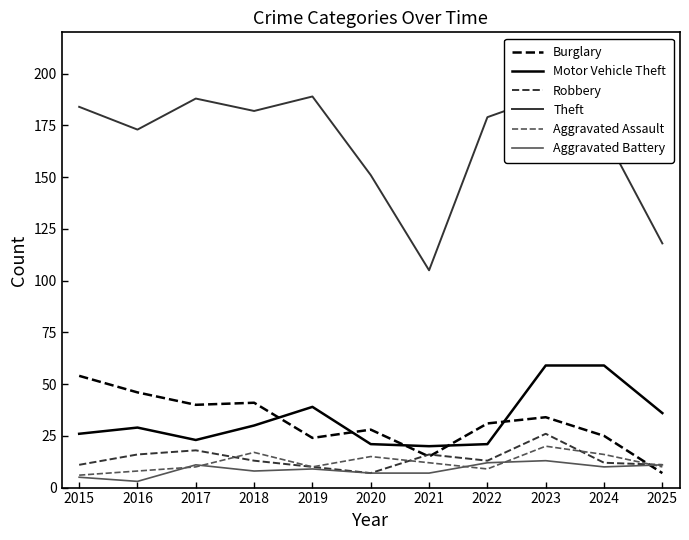

How many data points does each series have?

11